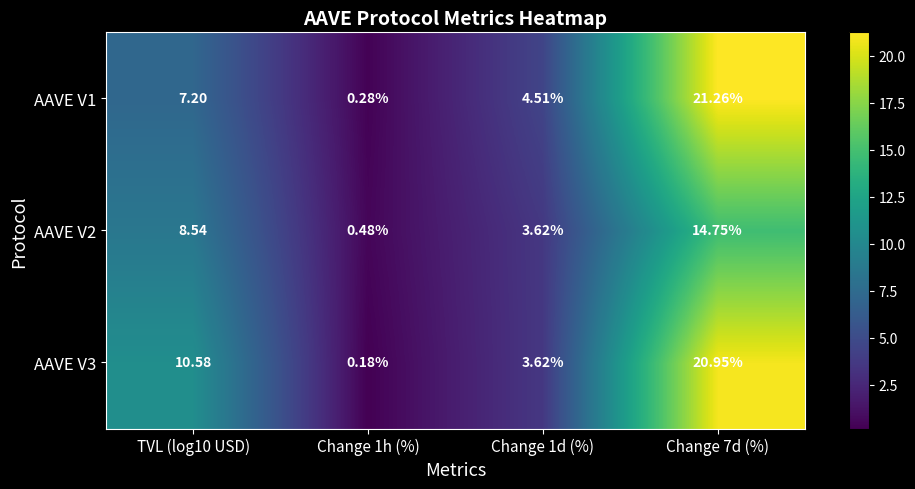

Is the value of AAVE V2 at Change 1d (%) greater than the value of AAVE V1 at Change 1h (%)?

Yes